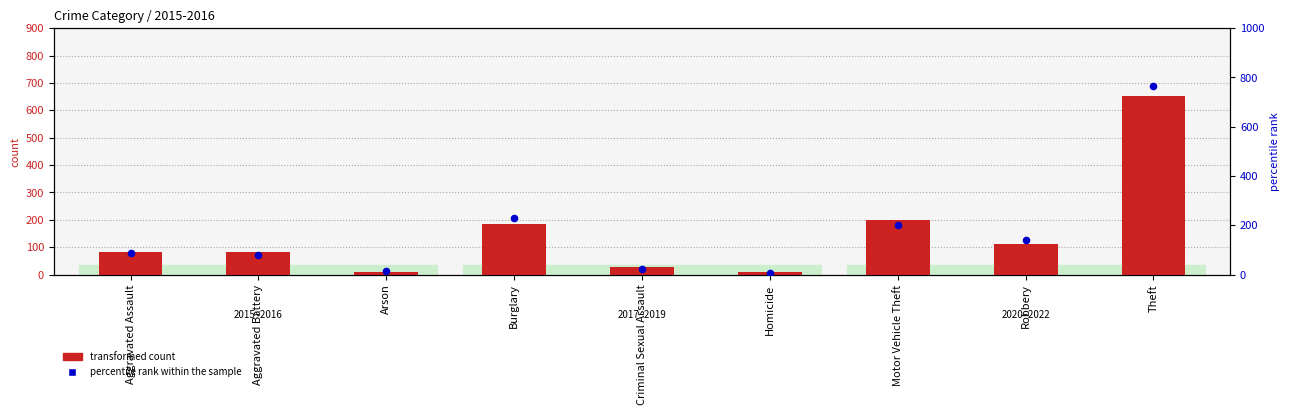

At which category is the sum across all series the highest?

Theft